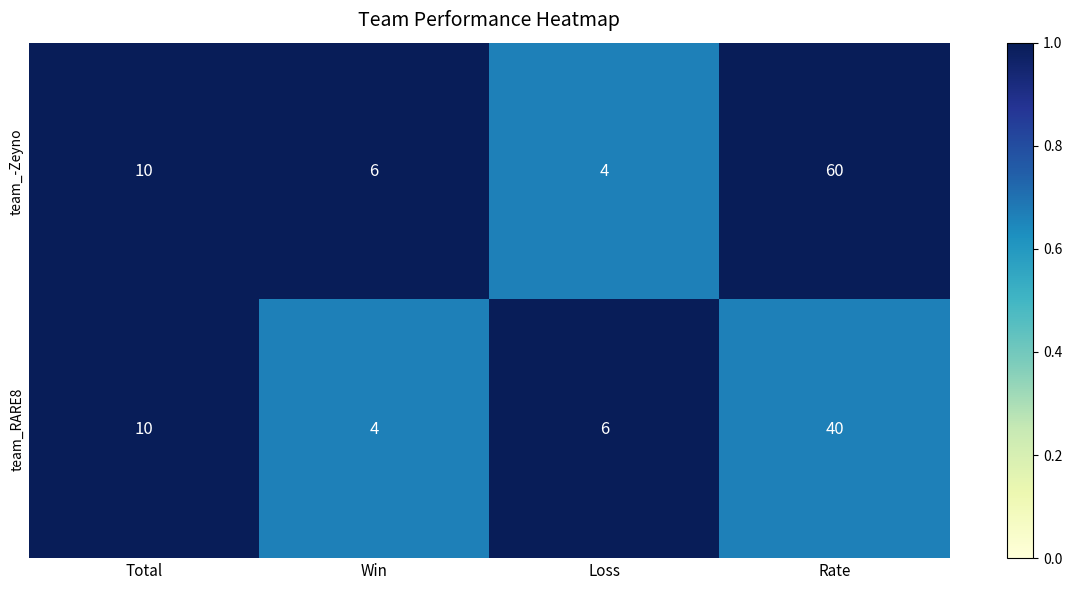

Which series has the largest range (max minus min)?

team_-Zeyno